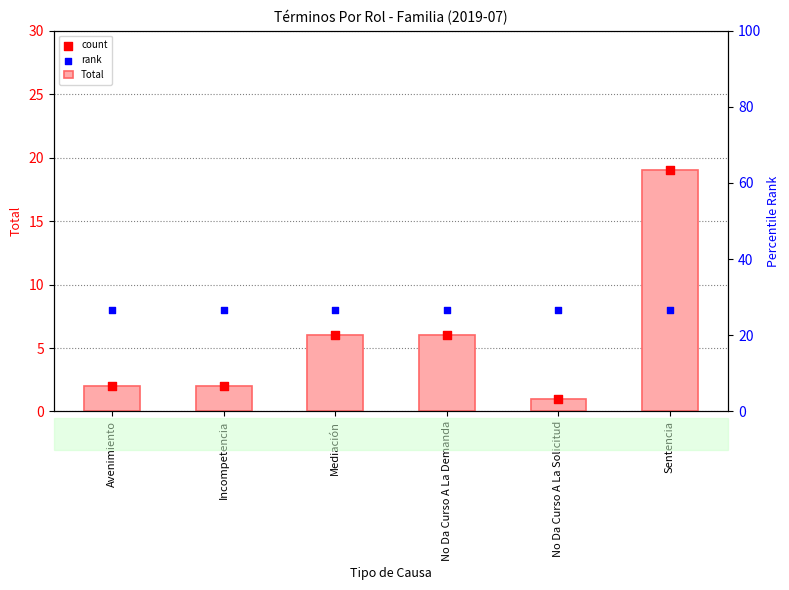

At which category is the sum across all series the highest?

Sentencia